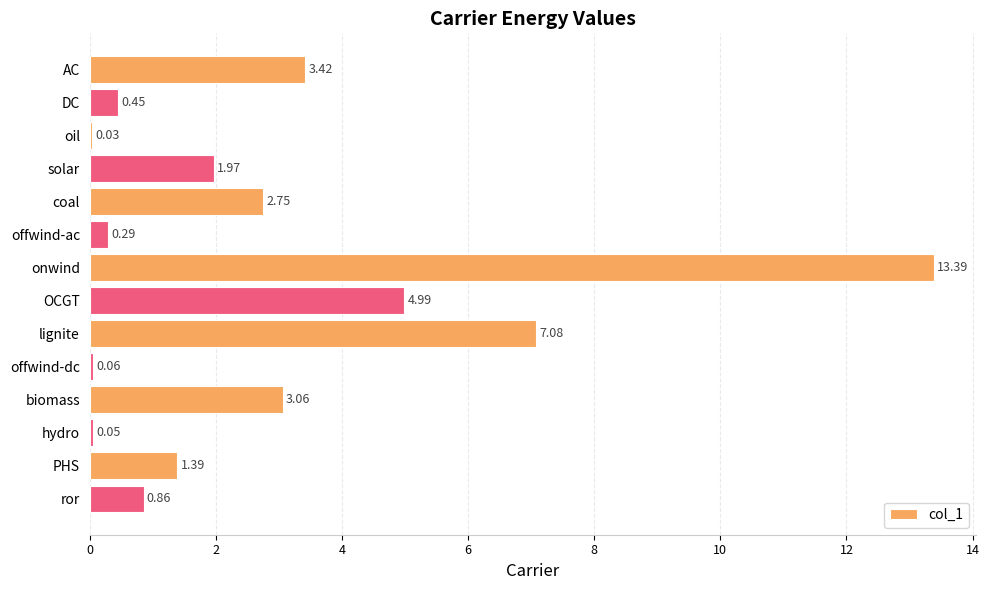

Where is the data nearest to the value 6?

OCGT